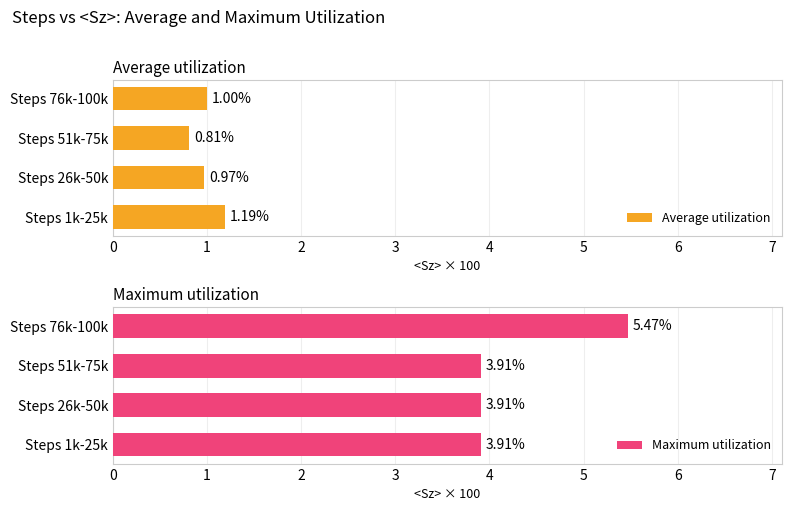

What is the sum of the Average utilization values at Steps 26k-50k and Steps 76k-100k?

2.0